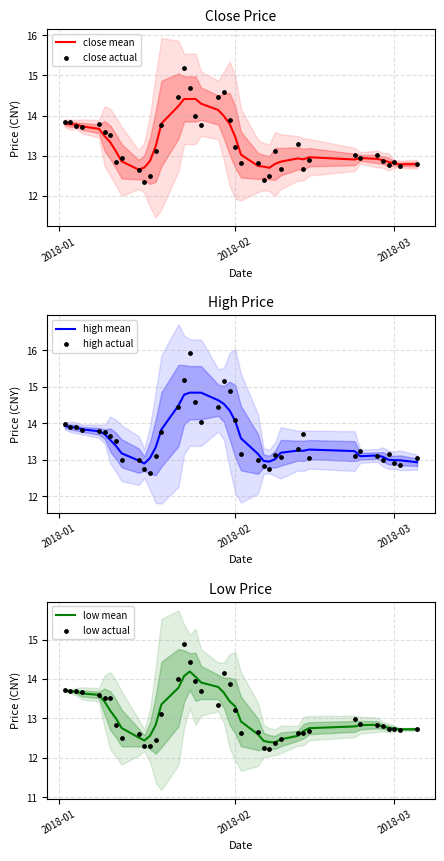

What is the lowest value of the close mean series?

12.7